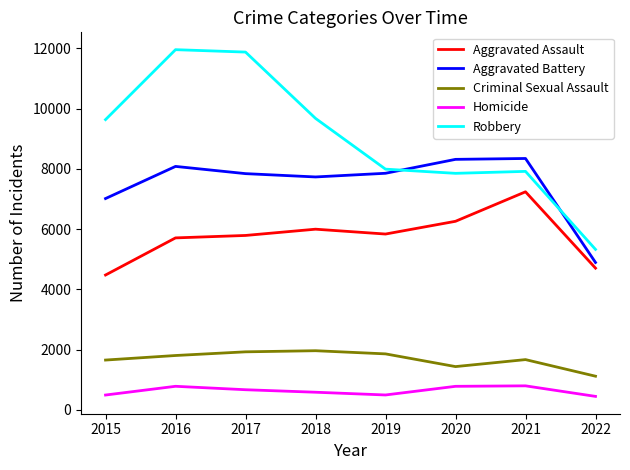

True or false: Robbery has a value of 10342 at 2020.

False